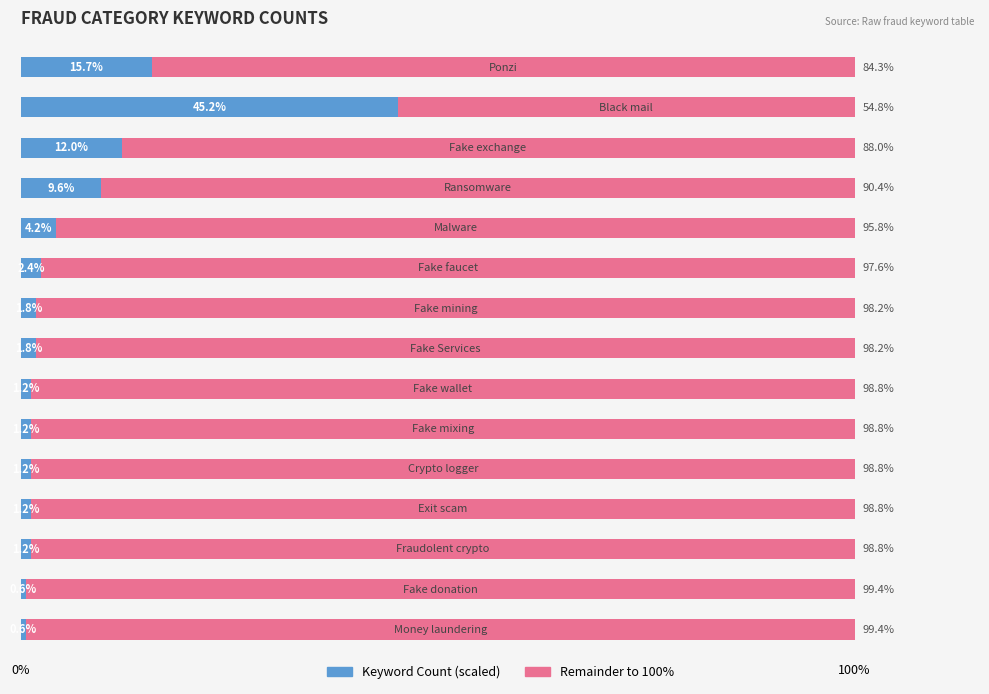

How many series are shown in this chart?

2